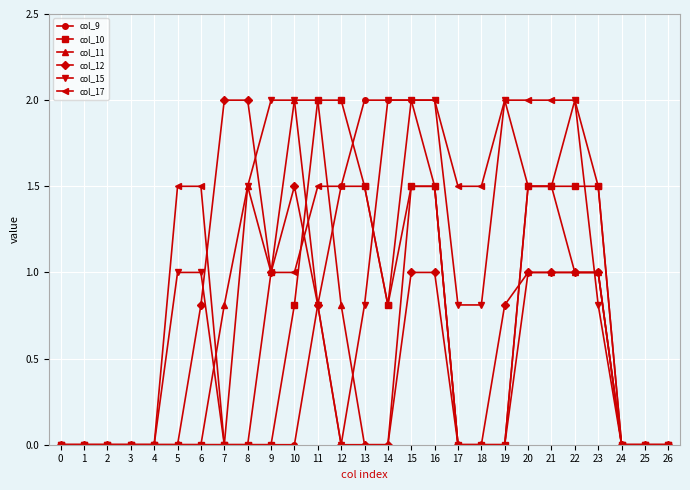

How many lines are shown in the chart?

6